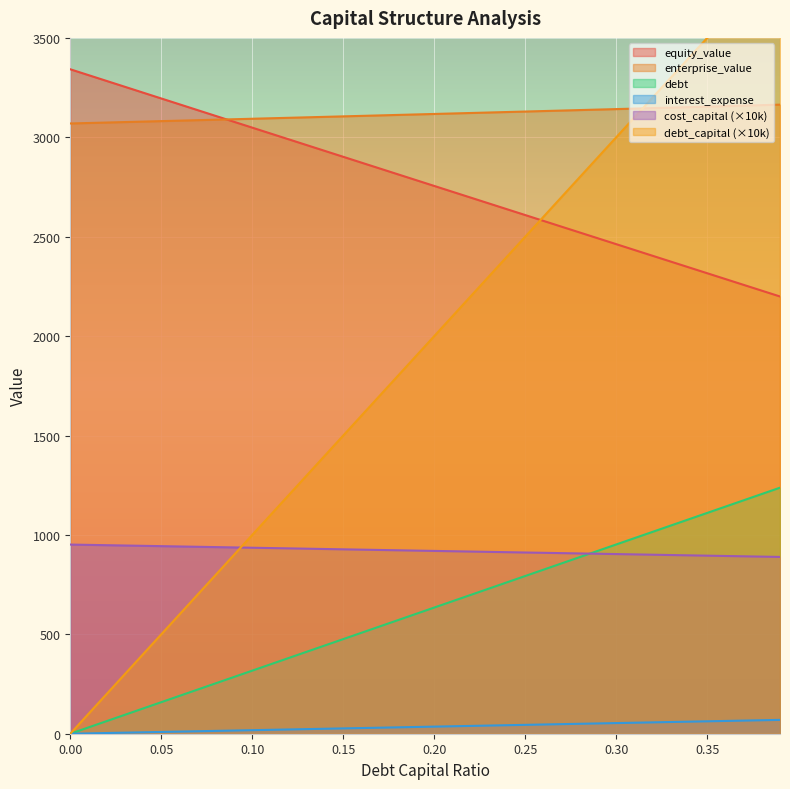

What is the difference between the second highest and second lowest values in the cost_capital series?

59.1